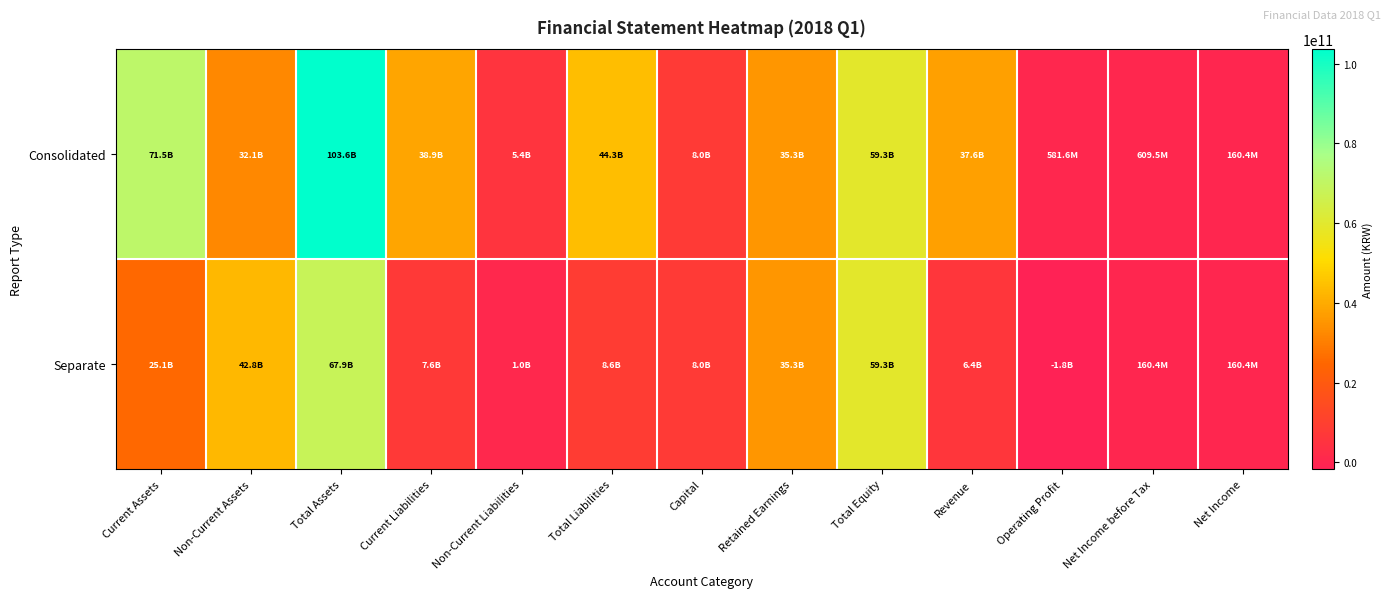

Rank the series by their average value, from highest to lowest.

Consolidated, Separate